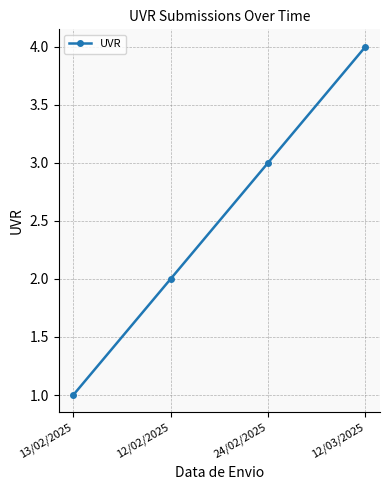

Reading right to left, extract all data points from this chart.

12/03/2025=4	24/02/2025=3	12/02/2025=2	13/02/2025=1